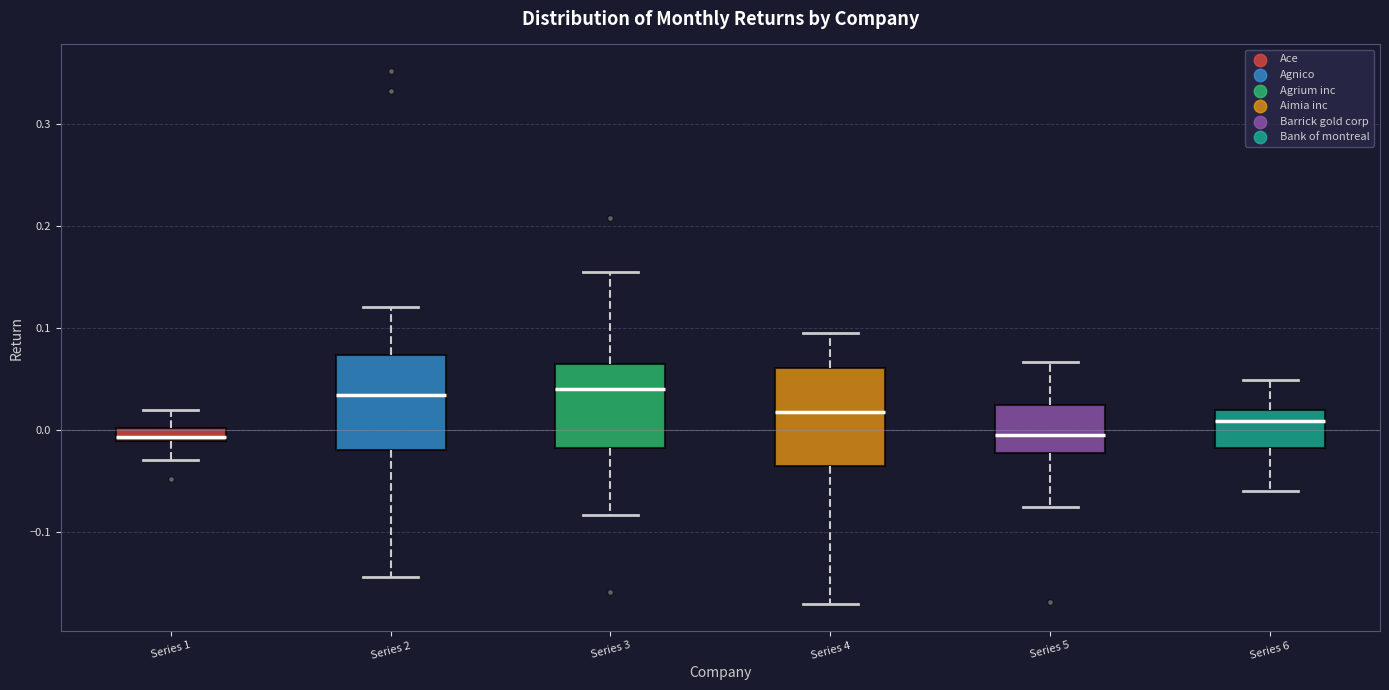

Where does the lower whisker of the box for Series 2 end on the y-axis? The values are not printed on the chart, so give them approximately, as read against the axis.

-0.14